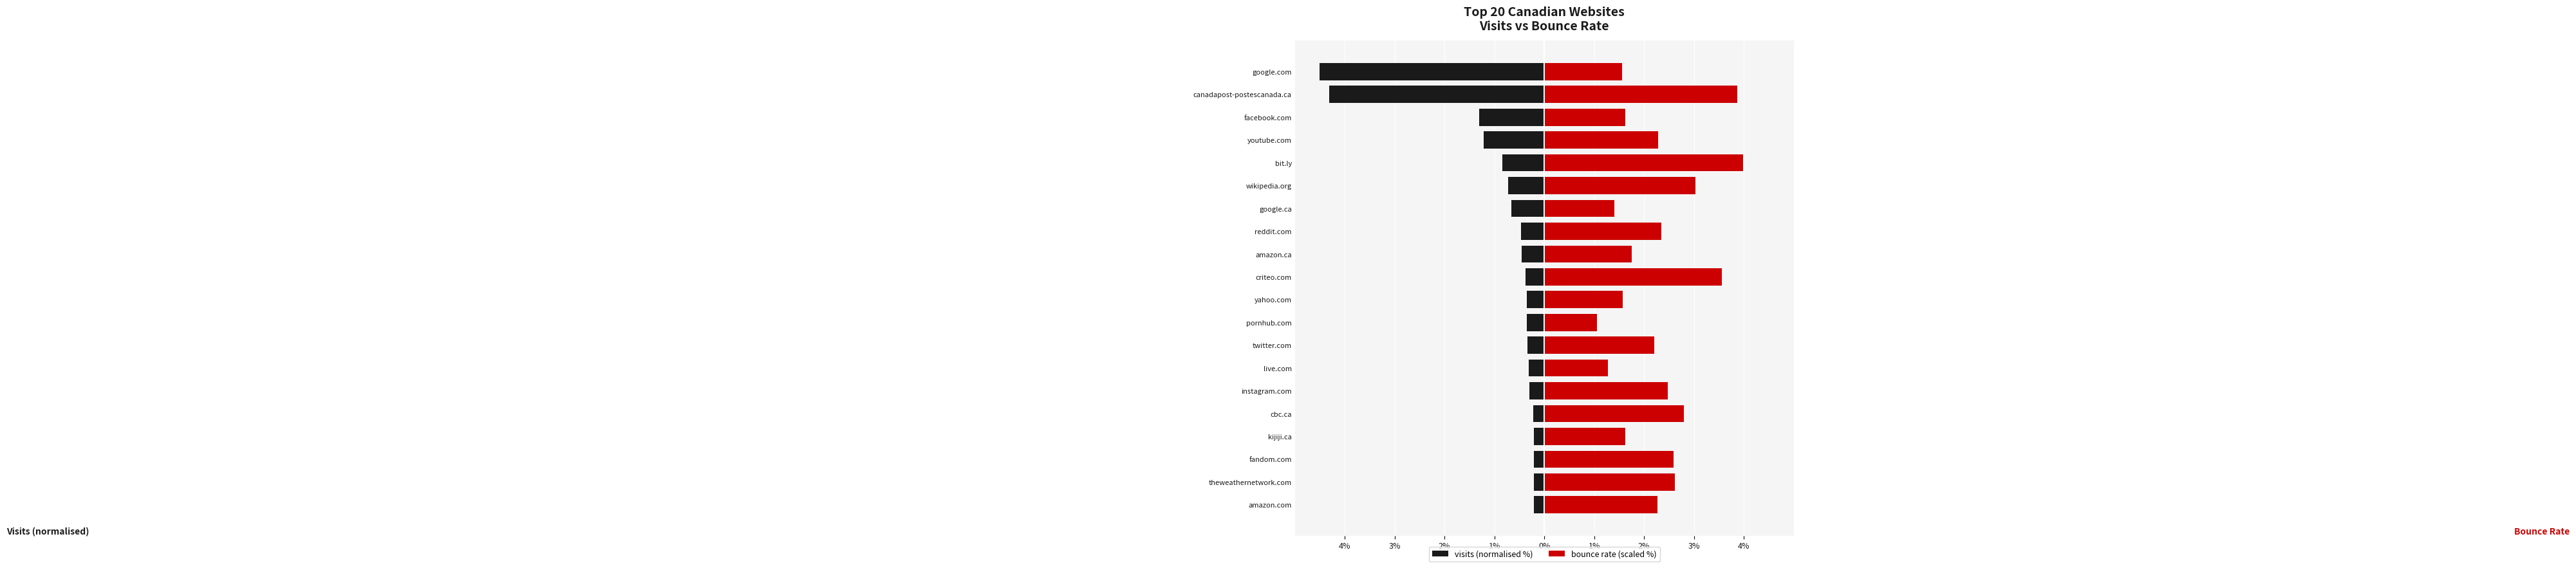

Reading left to right, extract all data points from this chart.

visits (normalised %): -4.5	-4.3	-1.3	-1.2	-0.8	-0.7	-0.7	-0.5	-0.5	-0.4	-0.4	-0.3	-0.3	-0.3	-0.3	-0.2	-0.2	-0.2	-0.2	-0.2
bounce rate (scaled %): 1.6	3.9	1.6	2.3	4.0	3.0	1.4	2.3	1.8	3.6	1.6	1.1	2.2	1.3	2.5	2.8	1.6	2.6	2.6	2.3